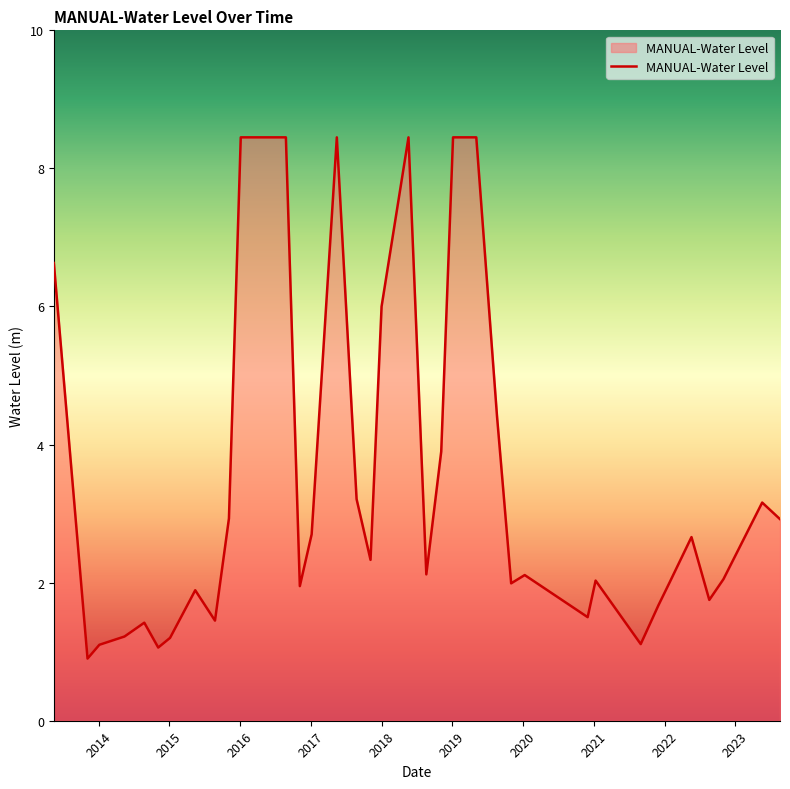

What is the difference between the maximum and minimum values?

7.5